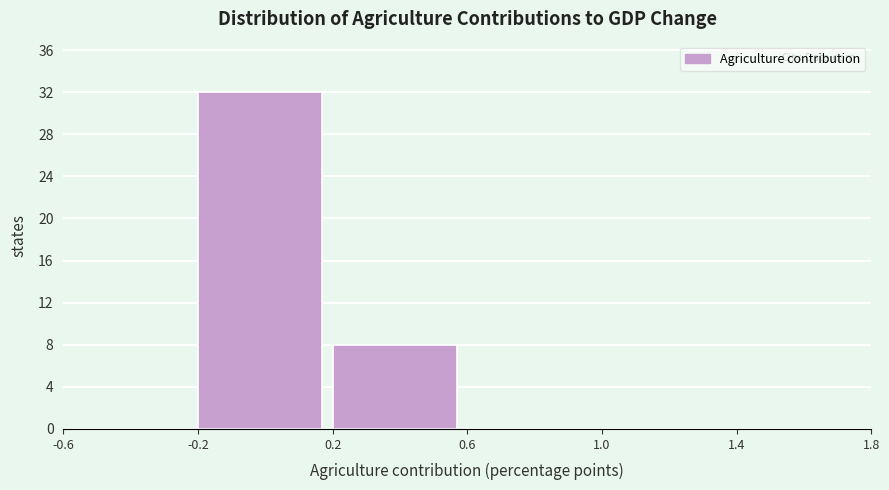

Reading left to right, list every bar in this chart as the range it spans on the x-axis followed by its height. The values are not printed on the chart, so give them approximately, as read against the axis.

-0.6 to -0.2: 0
-0.2 to 0.2: 32
0.2 to 0.6: 8
0.6 to 1.0: 0
1.0 to 1.4: 0
1.4 to 1.8: 0